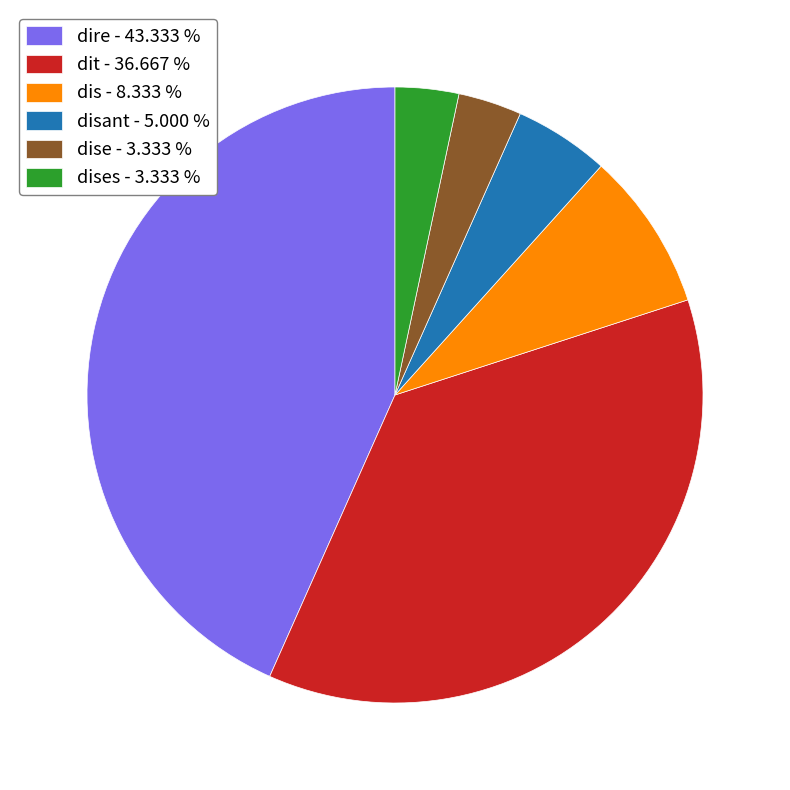

Is the sum of dire - 43.333 % and dit - 36.667 % greater than half?

Yes